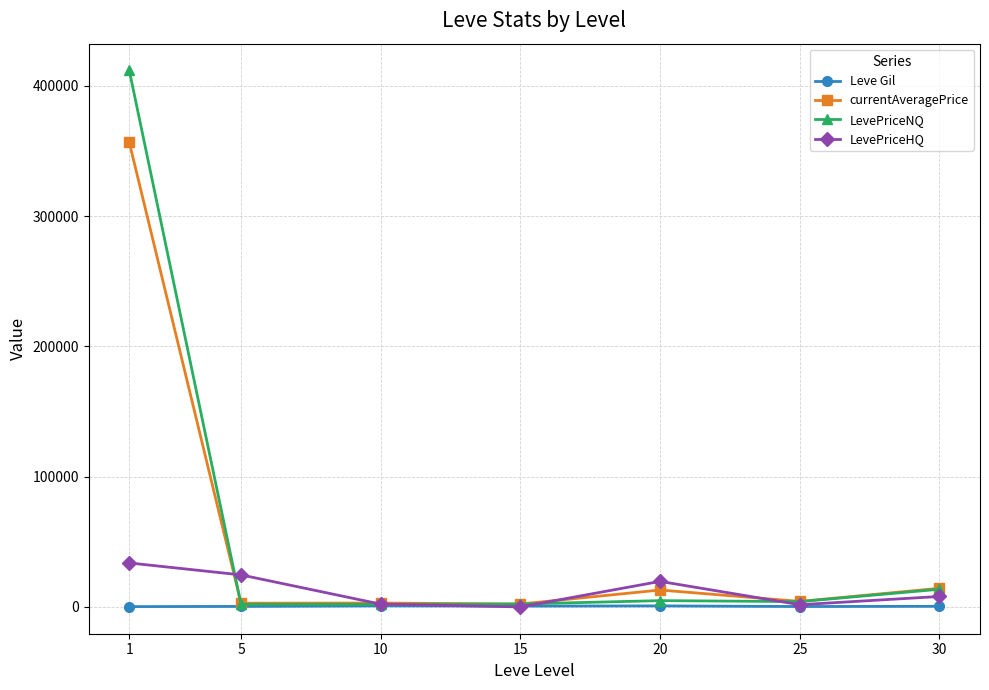

In LevePriceHQ, how many points are higher than both neighbors (excluding endpoints)?

1